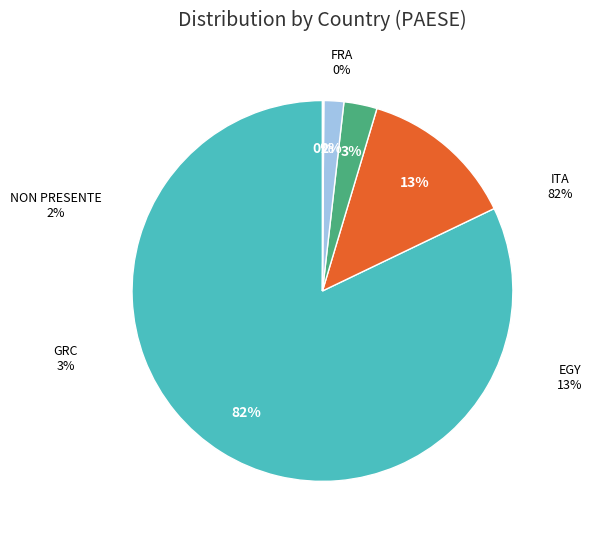

Rank the categories by value from lowest to highest.

FRA, NON PRESENTE, GRC, EGY, ITA